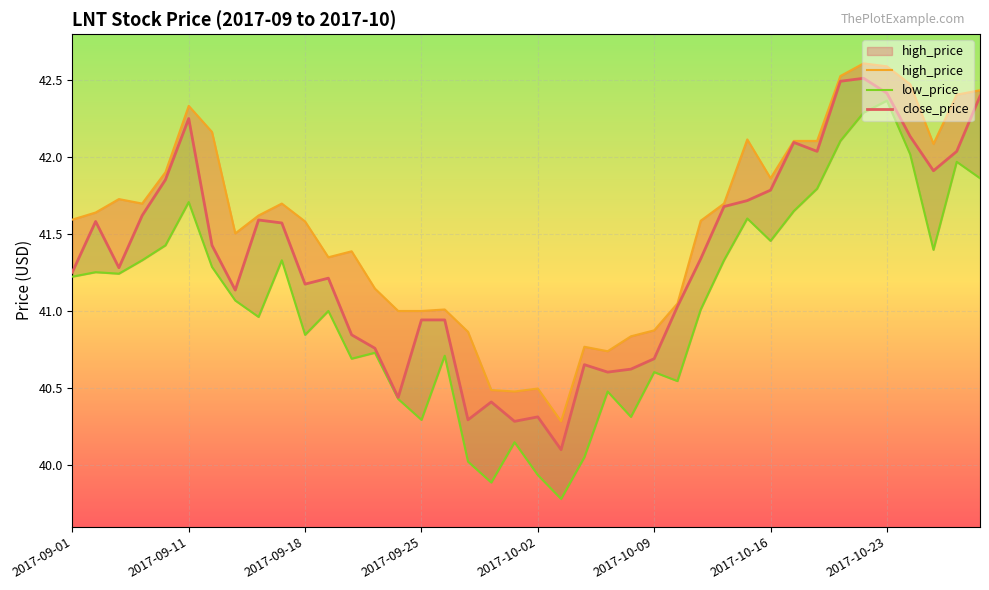

Which series has the largest total across all categories?

high_price